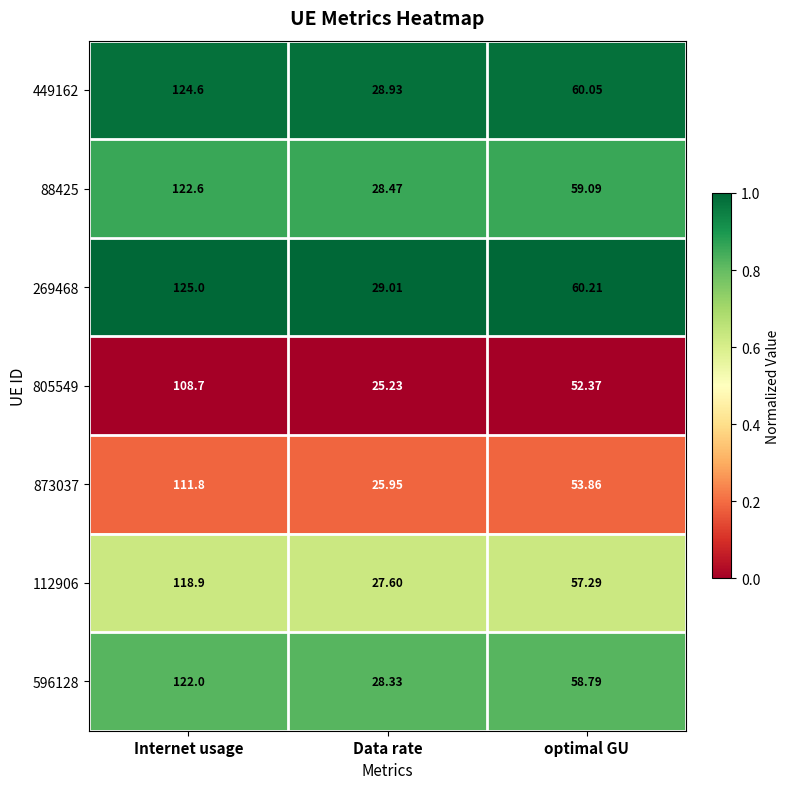

What is the spread (max minus min) of values at optimal GU?

7.8